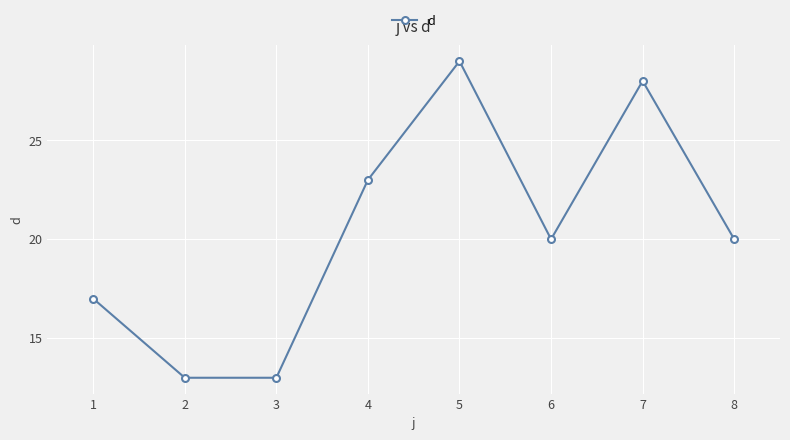

Which category has the highest value across all series?

5